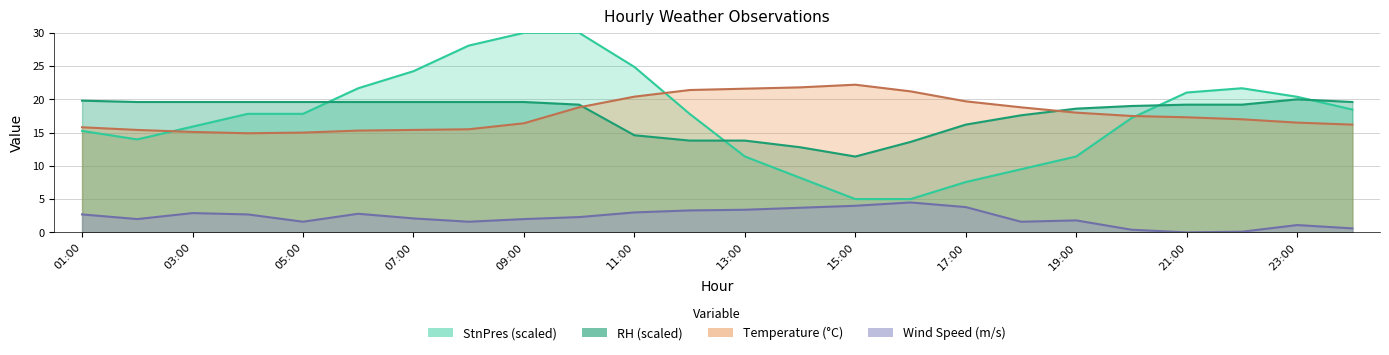

Which has a higher value, 04:00 or 20:00?

20:00